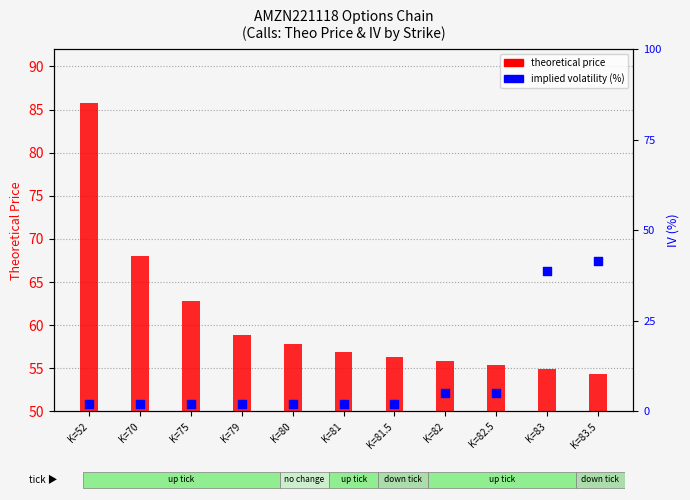

Which series contains the highest Y value?

theoretical price